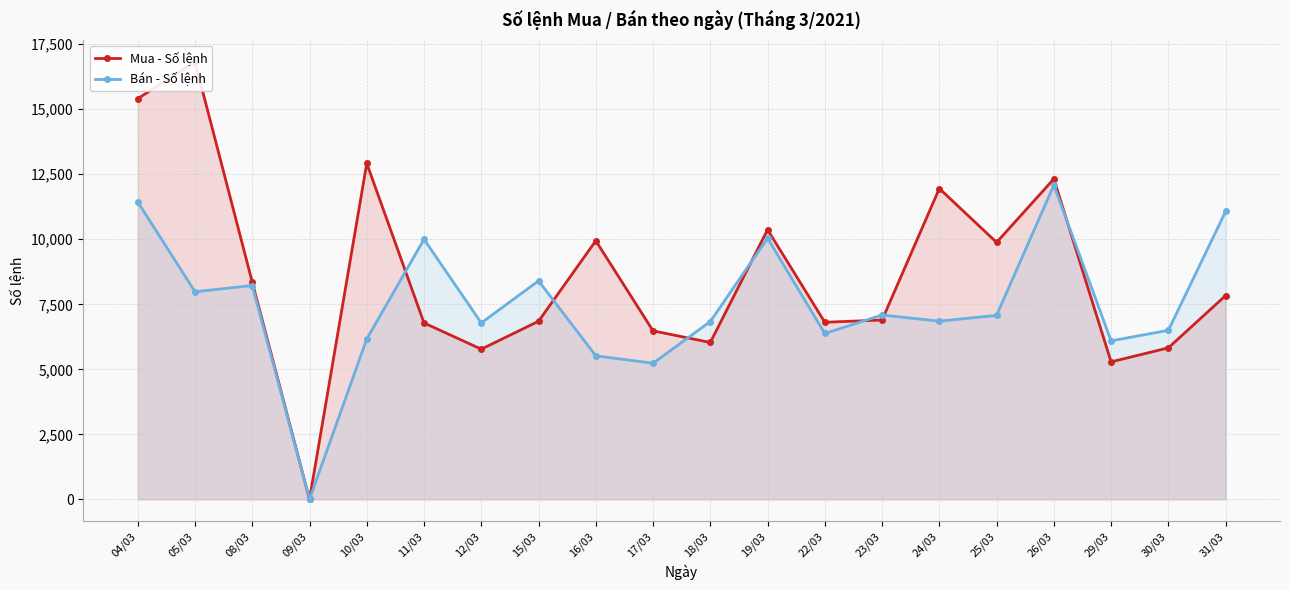

Rank the categories by Bán - Số lệnh value from highest to lowest.

26/03, 04/03, 31/03, 19/03, 11/03, 15/03, 08/03, 05/03, 23/03, 25/03, 24/03, 18/03, 12/03, 30/03, 22/03, 10/03, 29/03, 16/03, 17/03, 09/03